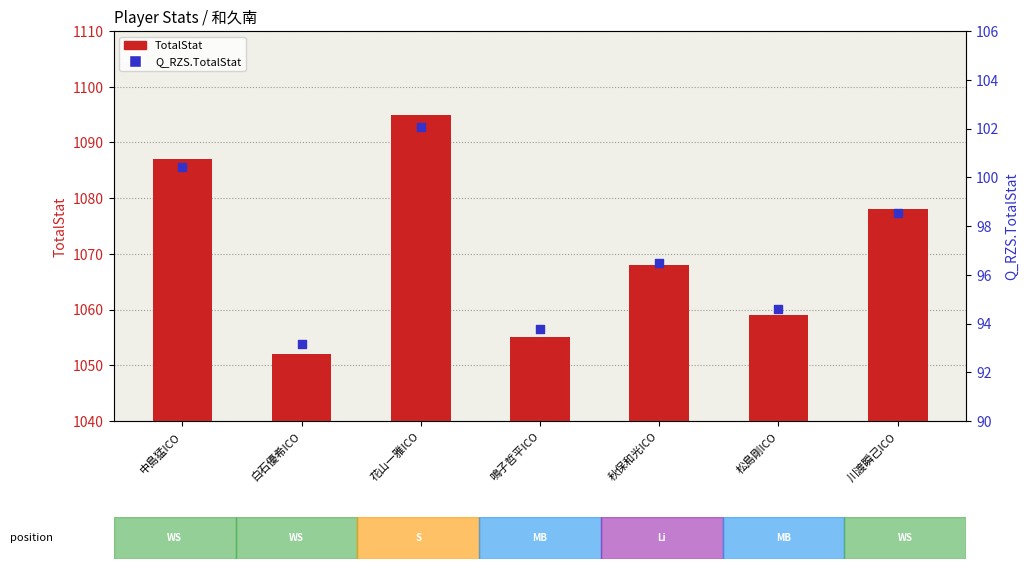

At how many categories does at least one series exceed 392?

7